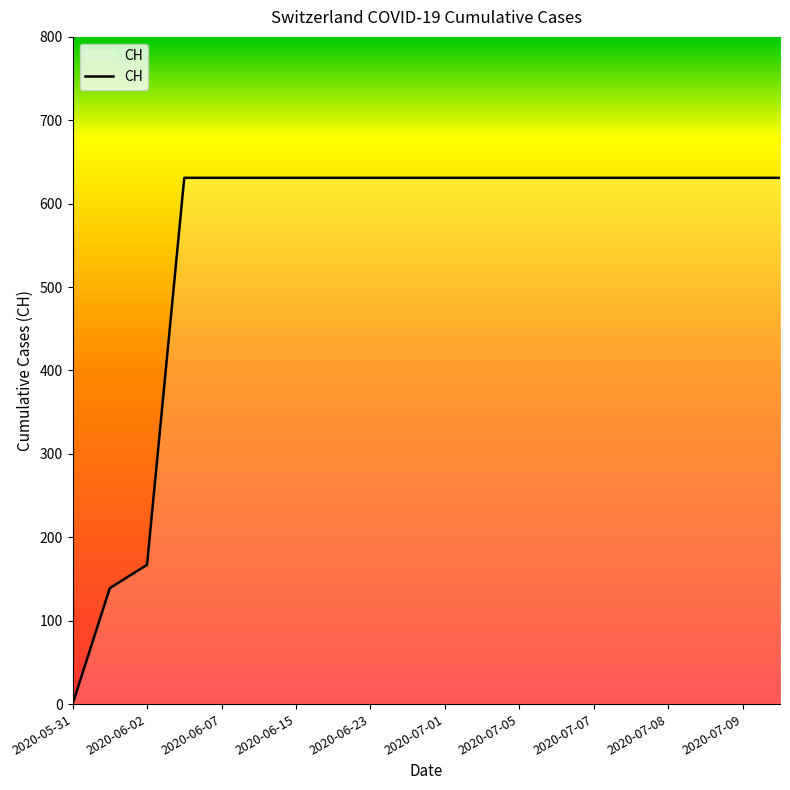

What is the maximum value shown in the chart?

631